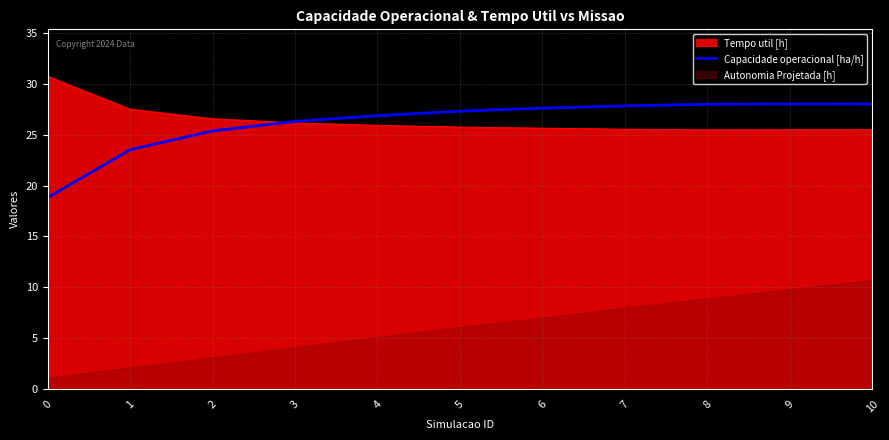

True or false: Capacidade operacional [ha/h] has a value of 41.2 at 1.

False